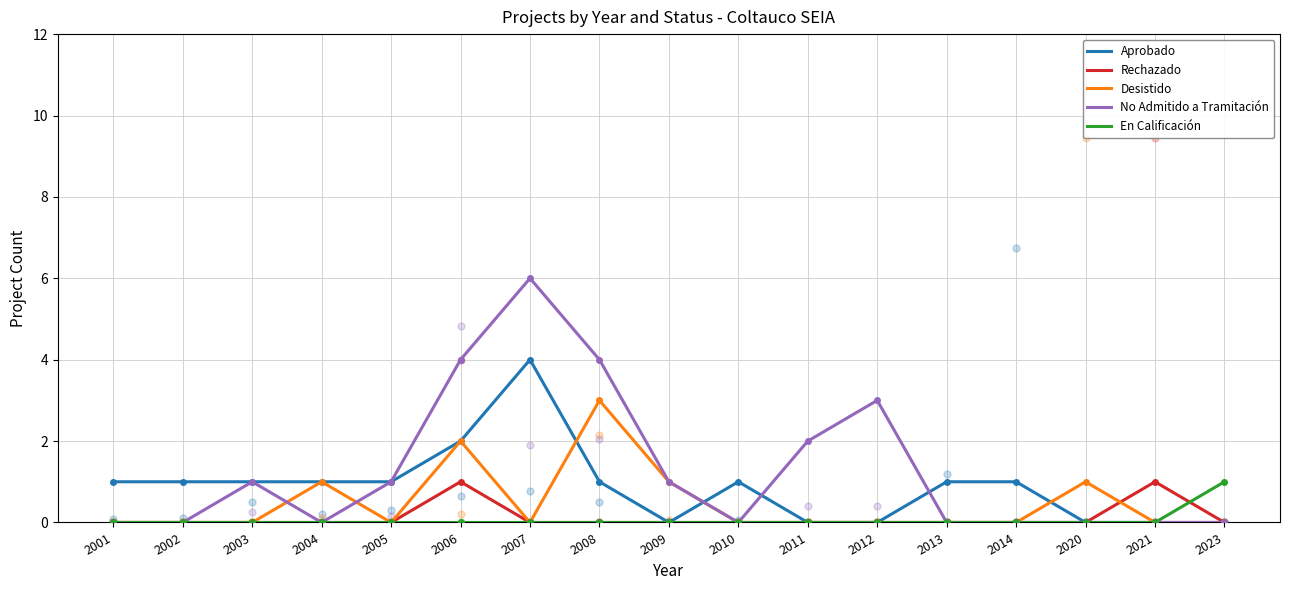

What is the difference between the maximum and second lowest values in the Desistido series?

3